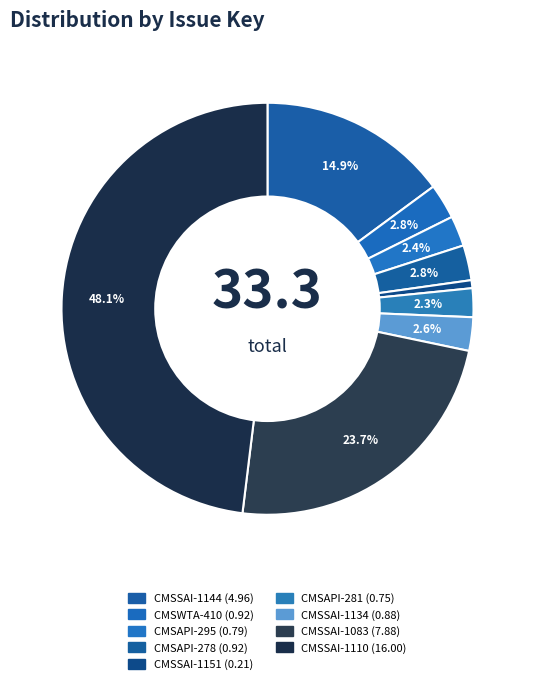

Between CMSSAI-1134 and CMSAPI-295, which is larger?

CMSSAI-1134